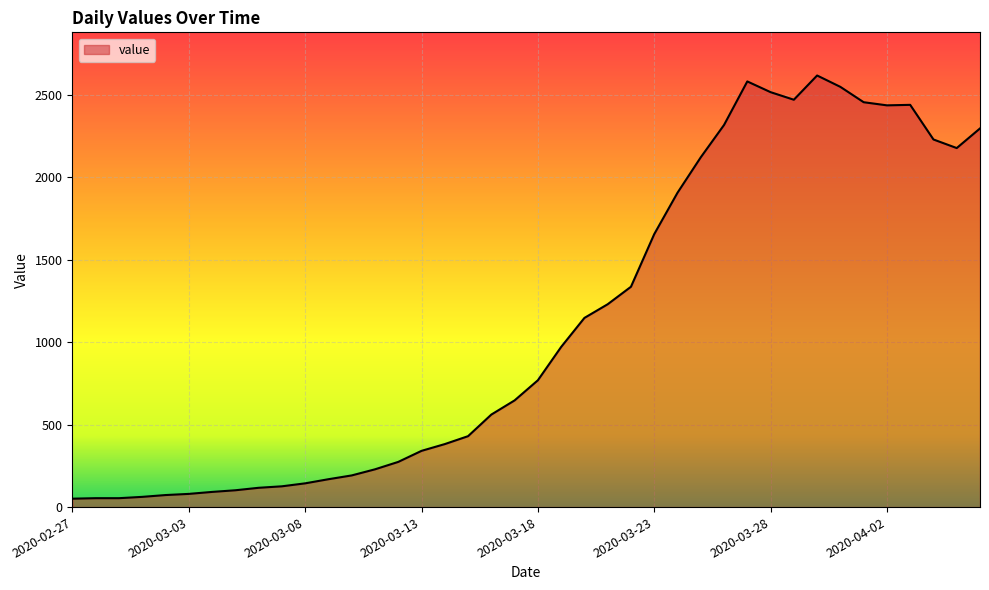

What is the greatest value displayed?

2617